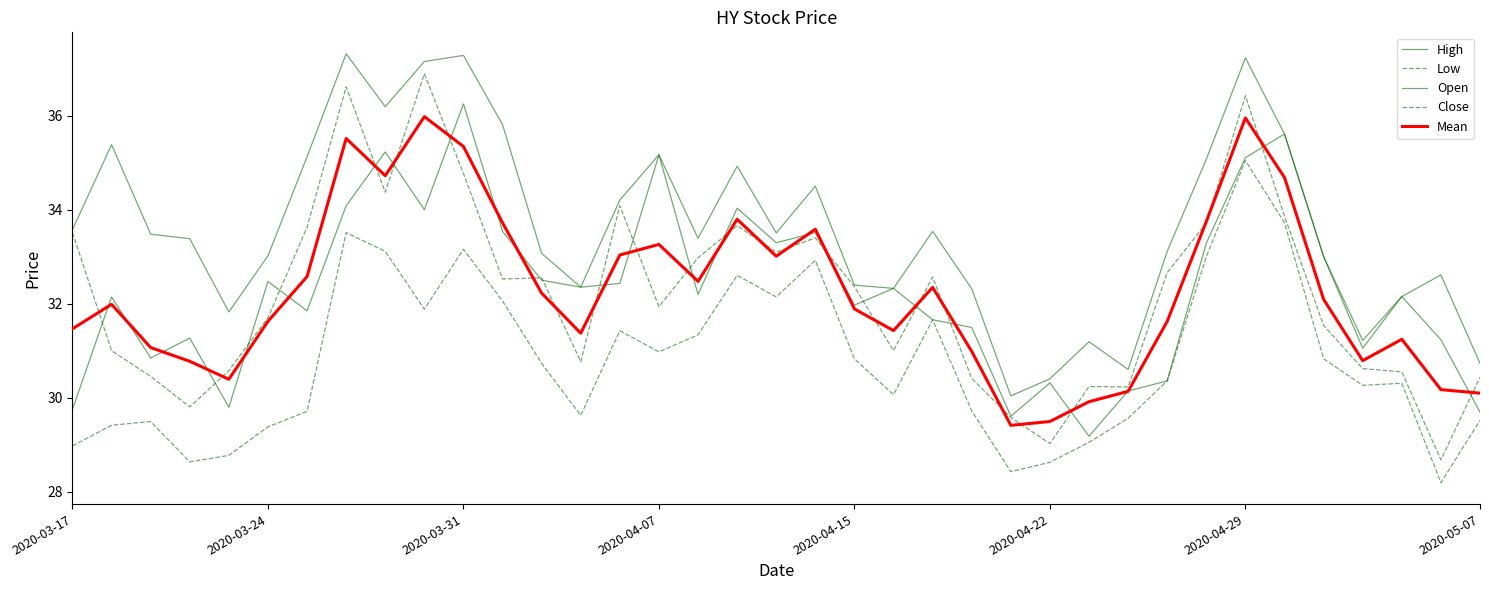

Is this an area chart (filled region under the line)?

No